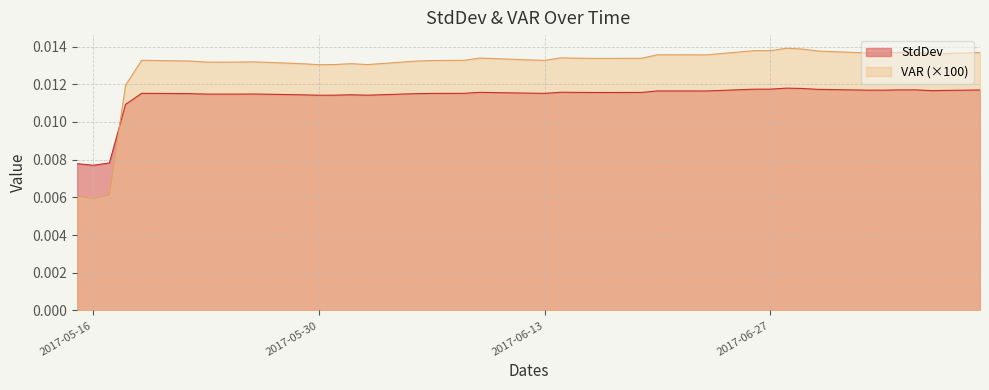

List the series in order of their peak value, lowest first.

StdDev, VAR (×100)